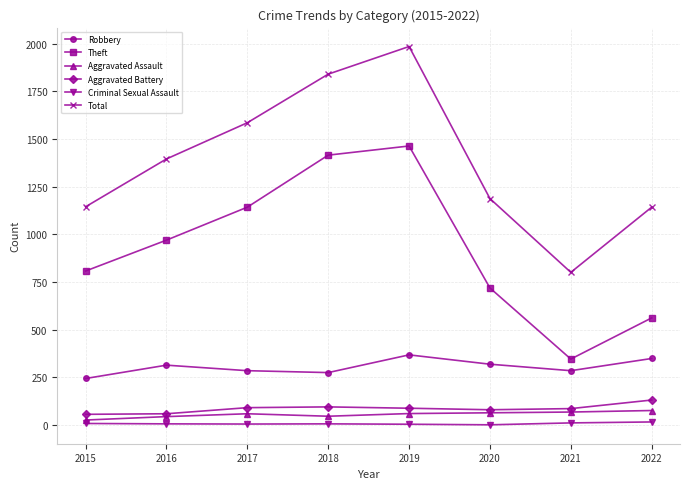

At how many categories does at least one series exceed 461?

8